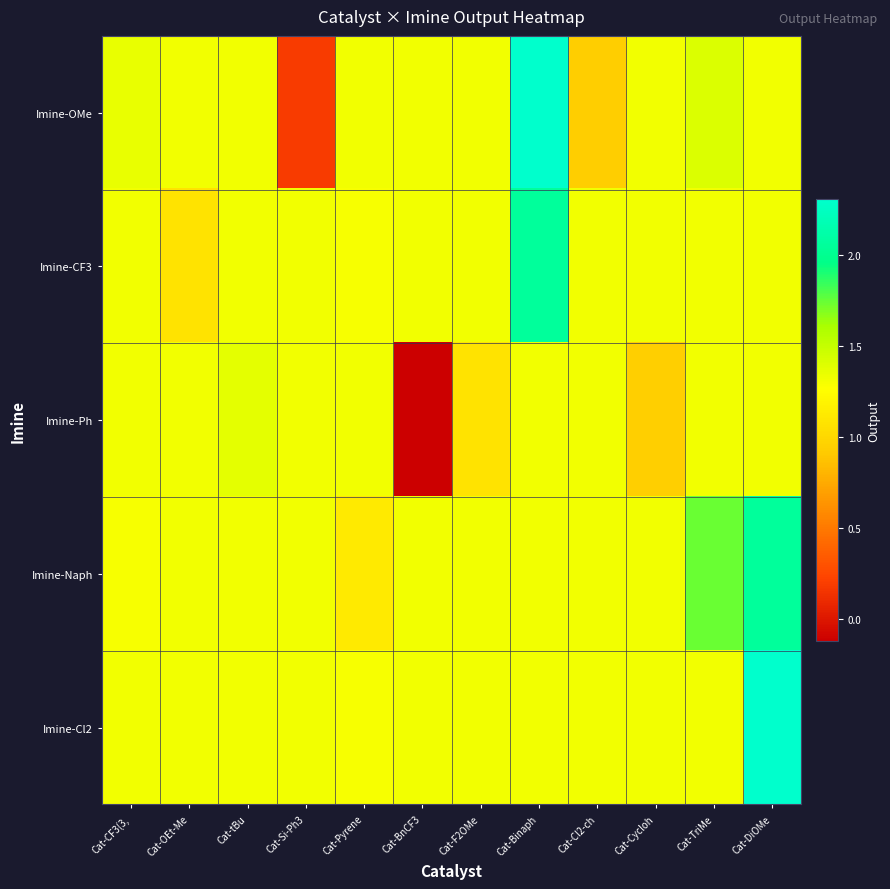

Which has a higher value, Cat-Cycloh or Cat-OEt-Me?

Cat-Cycloh